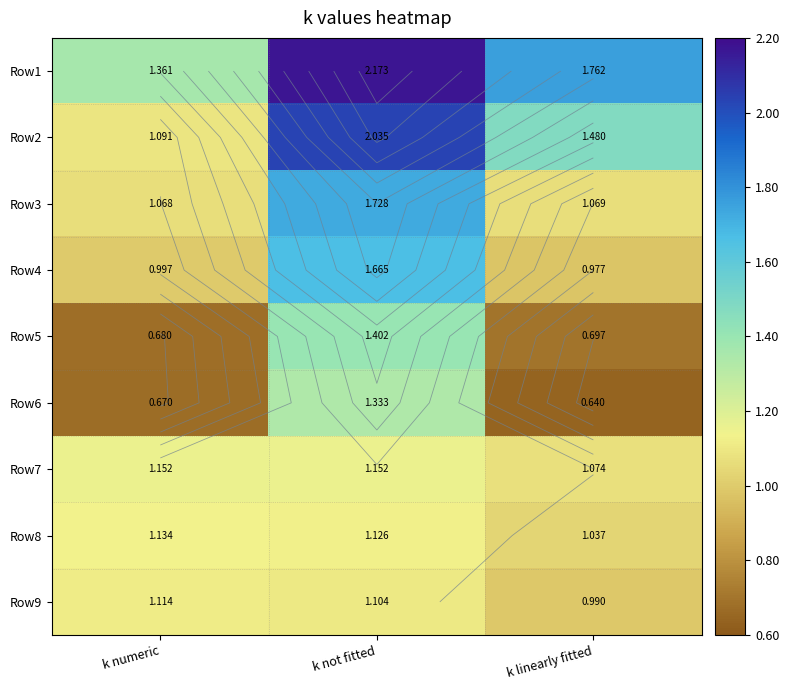

At which label is Row1 closest to 1?

k numeric